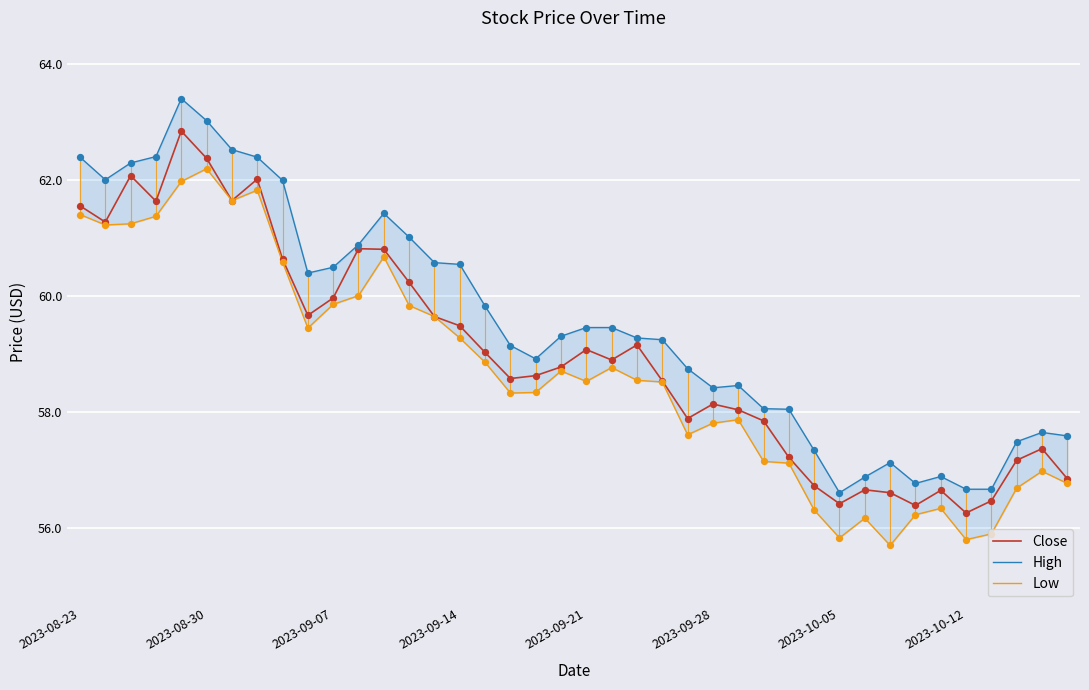

Which series contains the highest Y value?

High